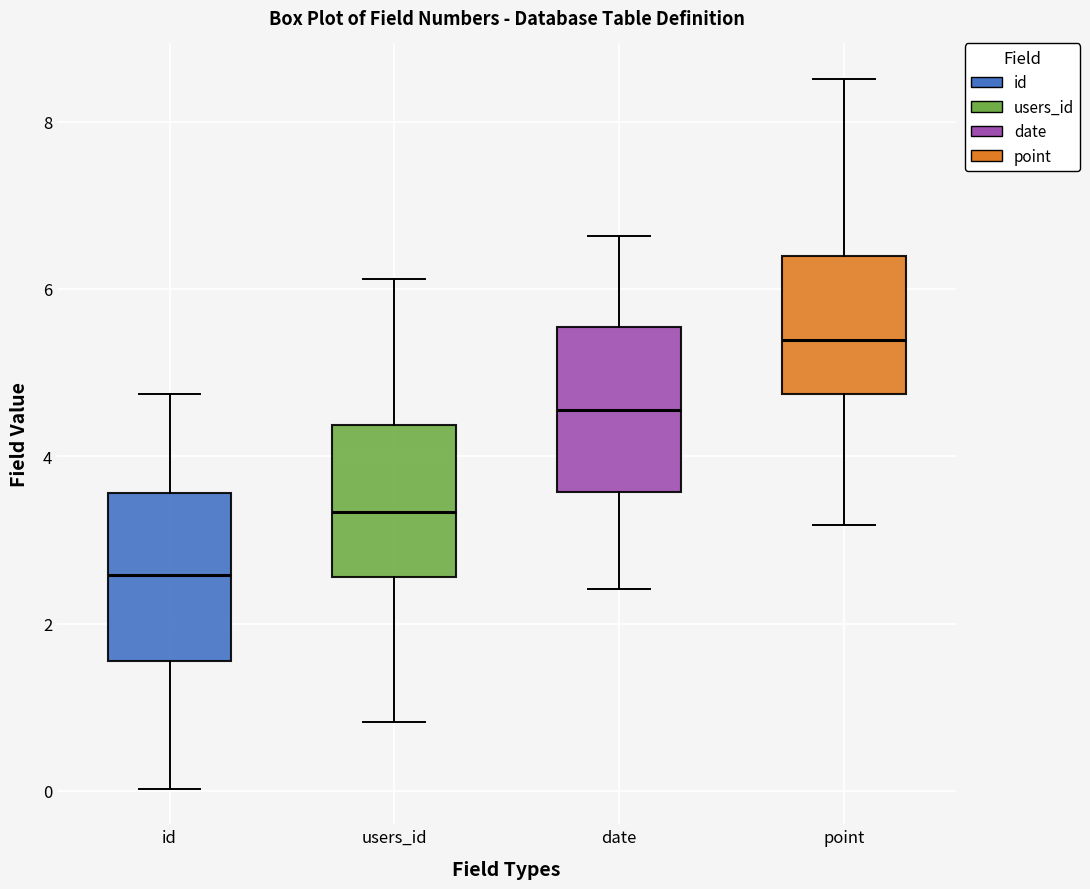

Where is the upper edge of the box for date on the y-axis? The values are not printed on the chart, so give them approximately, as read against the axis.

5.6